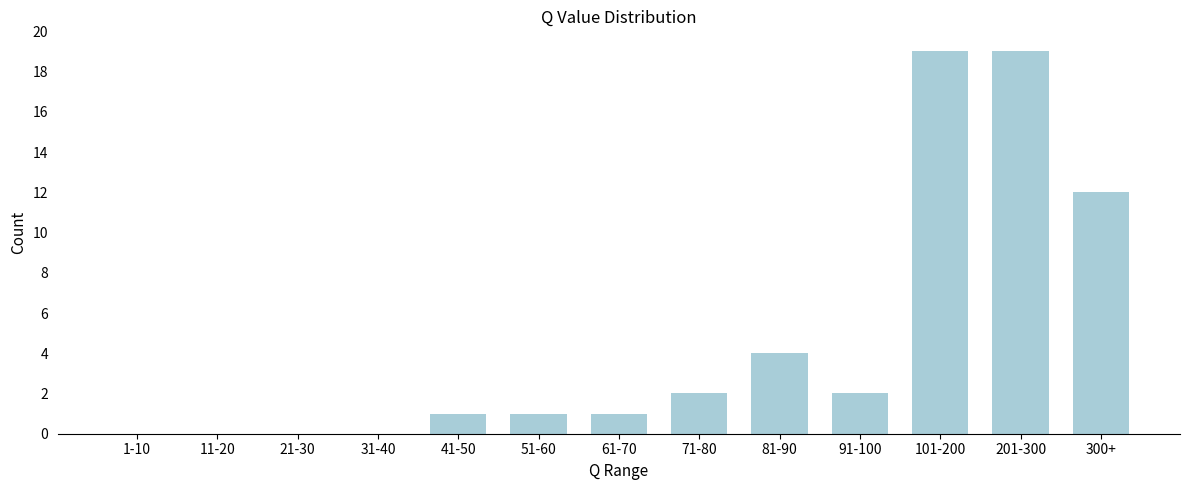

Reading left to right, extract all data points from this chart.

1-10=0	11-20=0	21-30=0	31-40=0	41-50=1	51-60=1	61-70=1	71-80=2	81-90=4	91-100=2	101-200=19	201-300=19	300+=12